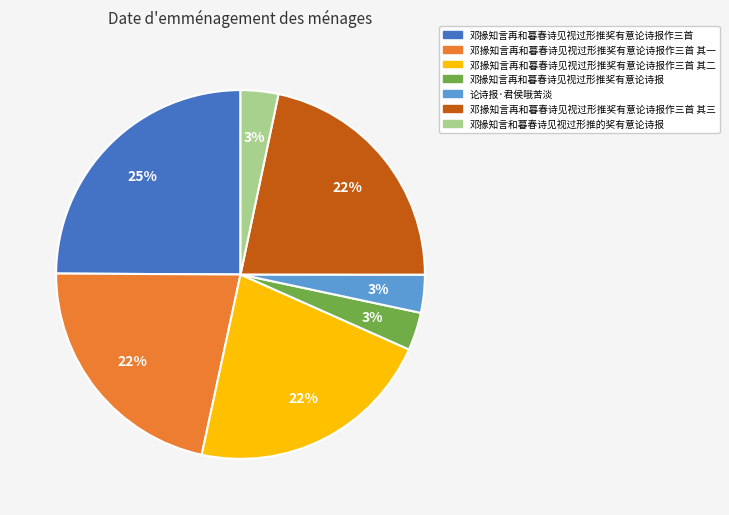

Which category has the biggest portion of the pie?

邓掾知言再和暮春诗见视过形推奖有意论诗报作三首